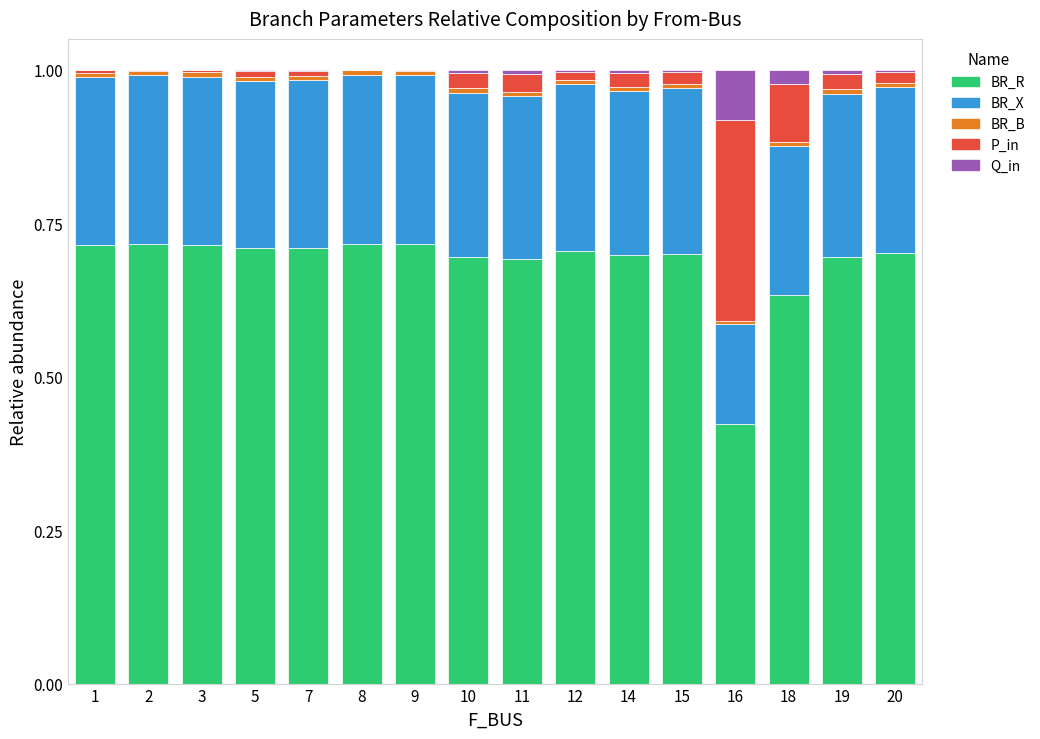

True or false: BR_R has a value of 0.7 at 5.

True